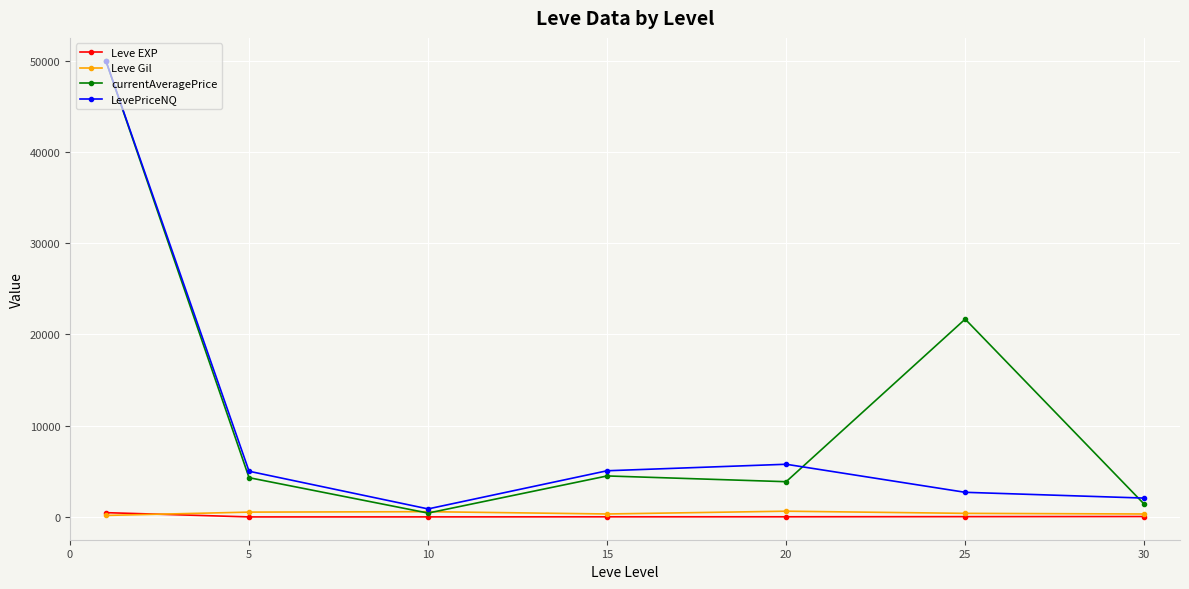

Which series has the largest range (max minus min)?

currentAveragePrice